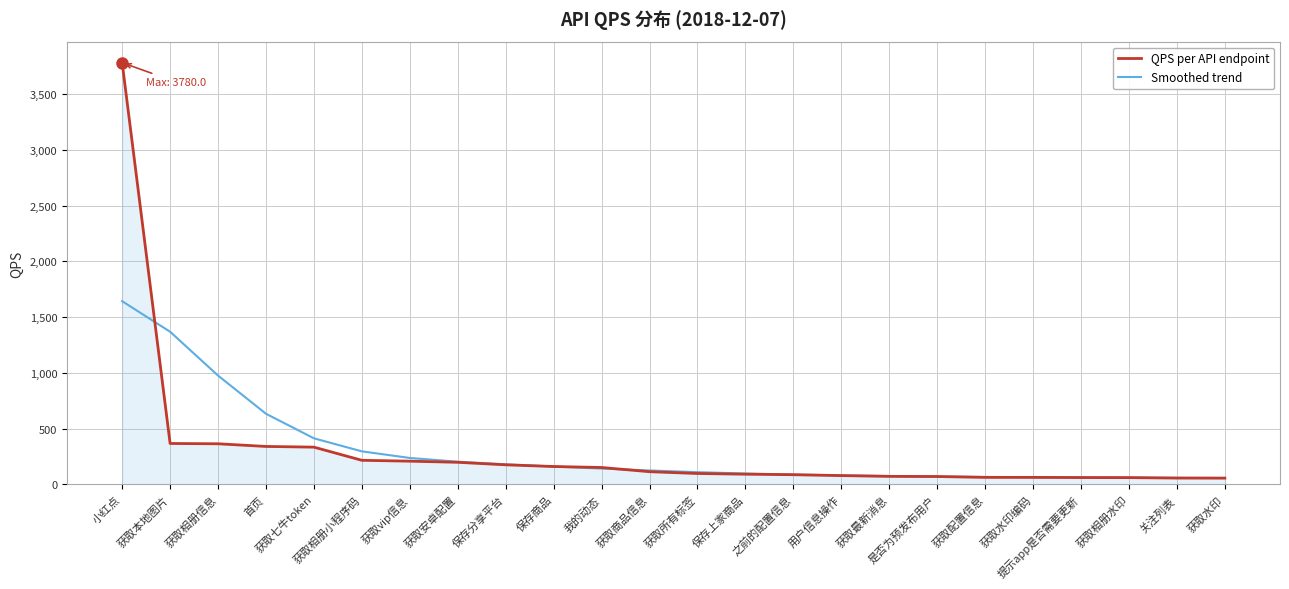

Is this an area chart (filled region under the line)?

No